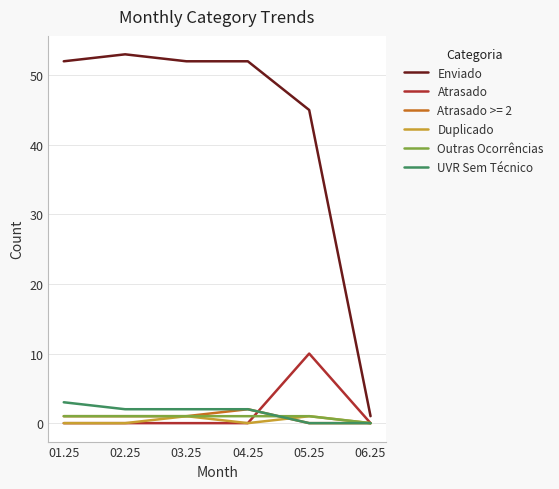

How many distinct data groups are displayed?

6